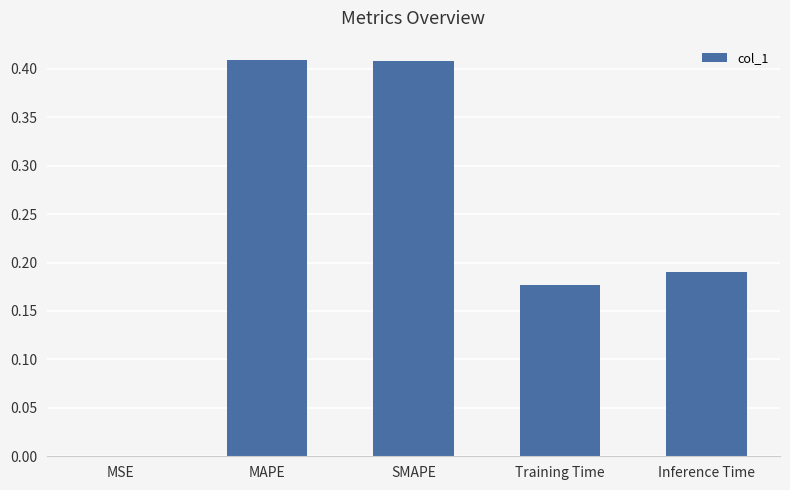

The value at MAPE is 0.1. True or false?

False